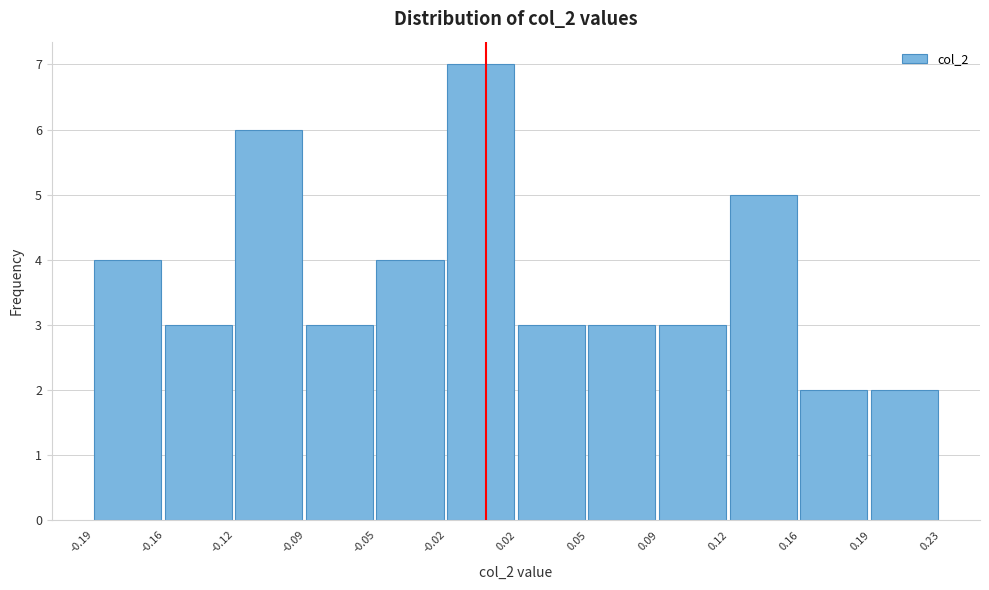

Reading left to right, list every bar in this chart as the range it spans on the x-axis followed by its height. The values are not printed on the chart, so give them approximately, as read against the axis.

-0.19 to -0.16: 4
-0.16 to -0.12: 3
-0.12 to -0.09: 6
-0.09 to -0.05: 3
-0.05 to -0.02: 4
-0.02 to 0.02: 7
0.02 to 0.05: 3
0.05 to 0.09: 3
0.09 to 0.12: 3
0.12 to 0.16: 5
0.16 to 0.19: 2
0.19 to 0.23: 2